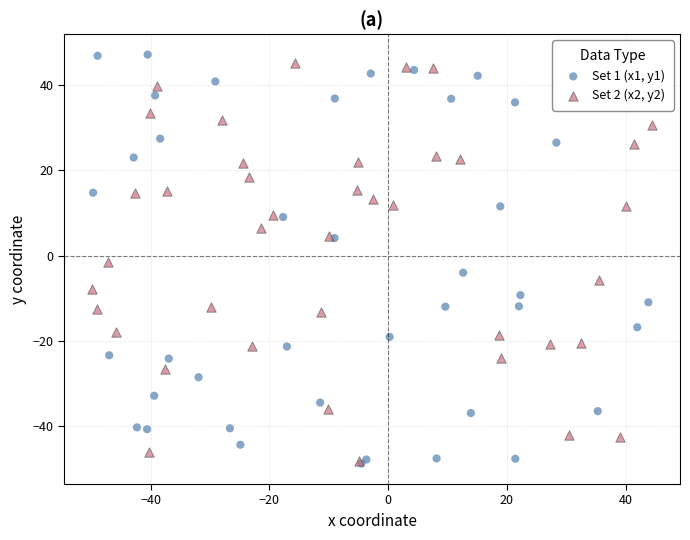

What are all the series names shown in the legend?

Set 1 (x1, y1), Set 2 (x2, y2)